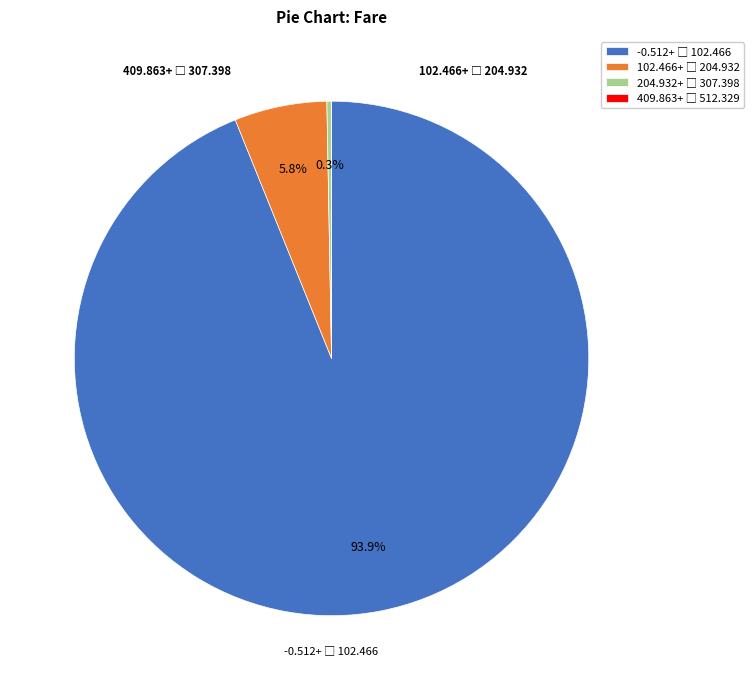

Is there a majority slice in this chart?

Yes